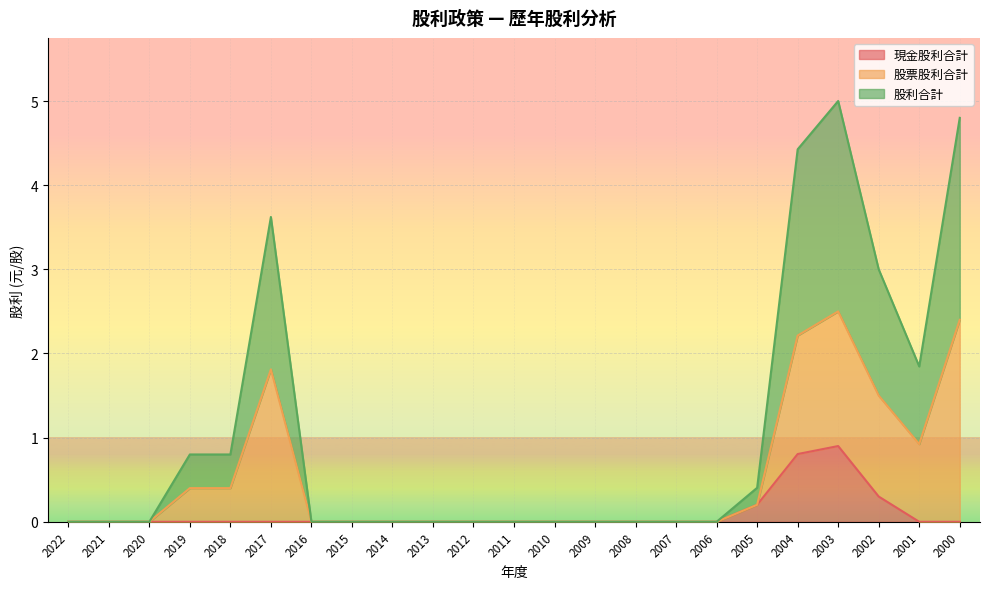

At which category is the sum across all series the highest?

2003